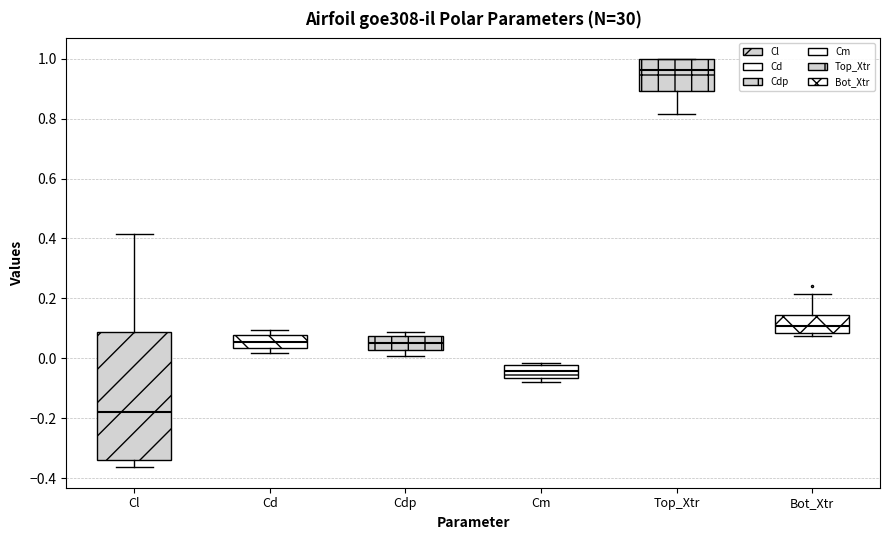

Reading left to right, transcribe this box plot: for each box, give where its median line is, the range the box spans, and where its two whiskers end, as read against the y-axis. The values are not printed on the chart, so give them approximately, as read against the axis.

Cl: median -0.18, box -0.34 to 0.08, whiskers -0.36 to 0.42
Cd: median 0.06, box 0.04 to 0.08, whiskers 0.02 to 0.10
Cdp: median 0.04, box 0.02 to 0.08, whiskers 0.00 to 0.08 (just above the box's upper edge)
Cm: median -0.04, box -0.06 to -0.02, whiskers -0.08 to -0.02 (just above the box's upper edge)
Top_Xtr: median 0.96, box 0.90 to 1.00, whiskers 0.82 to 1.00
Bot_Xtr: median 0.10, box 0.08 to 0.14, whiskers 0.08 (just below the box's lower edge) to 0.22